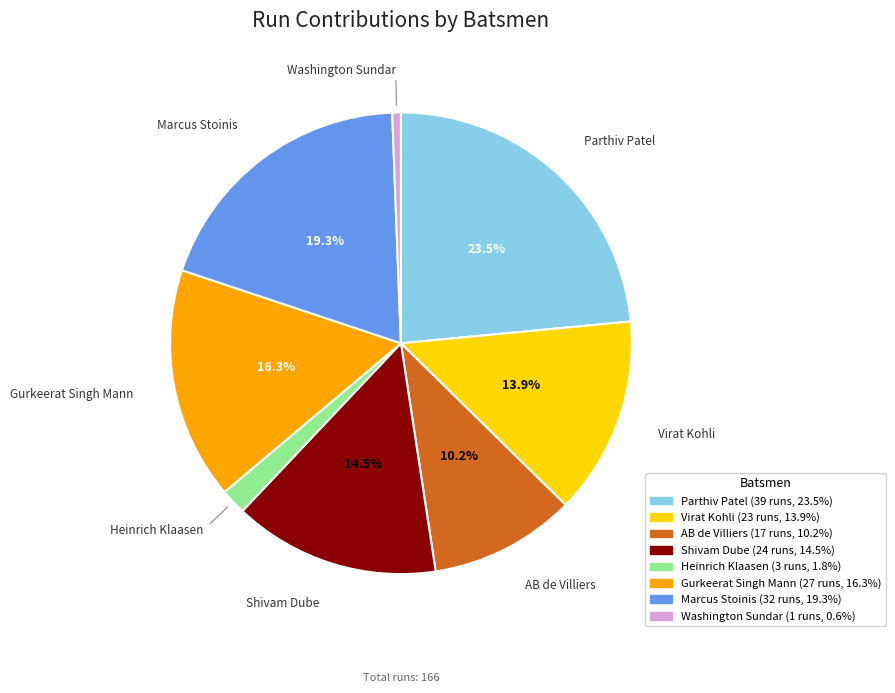

Which category has the biggest portion of the pie?

Parthiv Patel